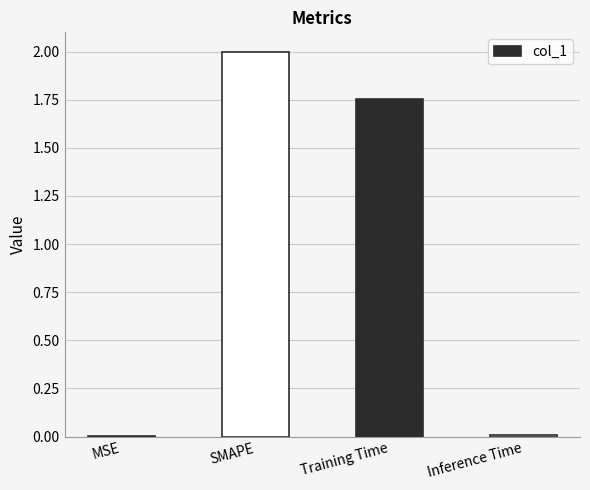

The value at MSE is 0.0. True or false?

True